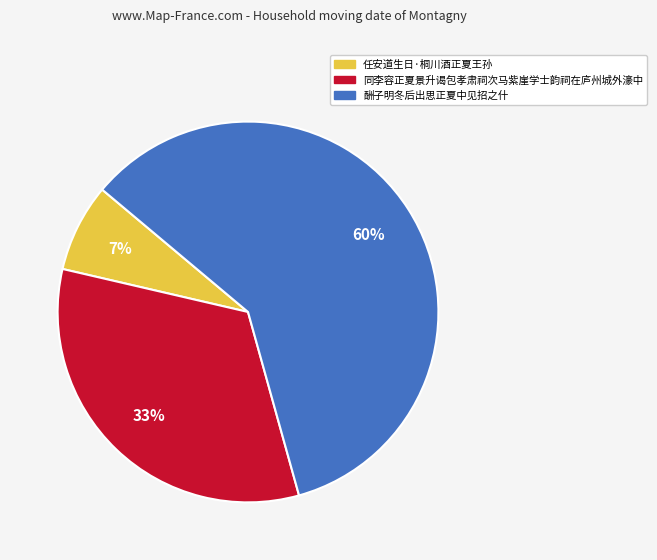

To the nearest percent, what is the combined percentage of 任安道生日·桐川酒正夏王孙 and 同李容正夏景升谒包孝肃祠次马紫崖学士韵祠在庐州城外濠中?

40%